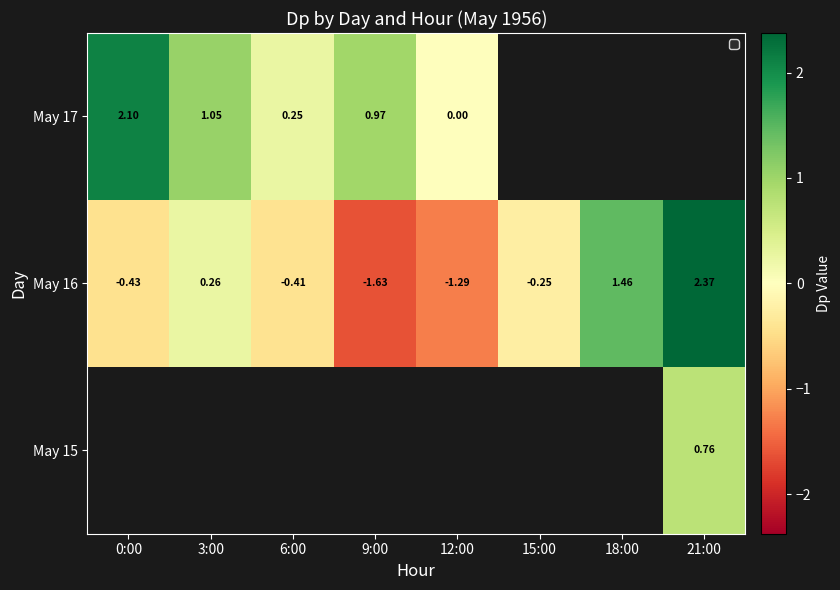

What is the difference between the May 16 values at 0:00 and 21:00?

2.8